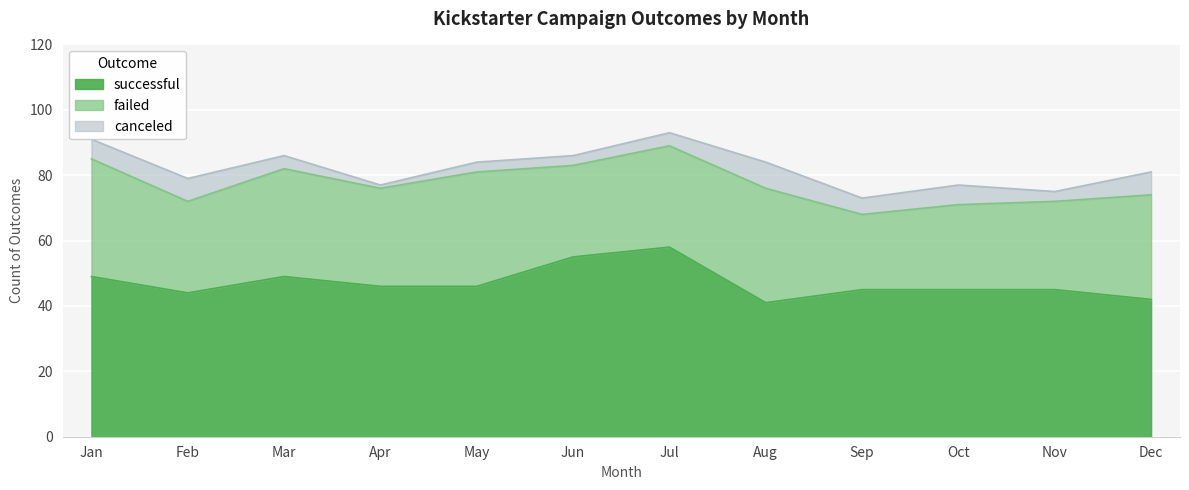

True or false: successful and canceled cross at least once.

False